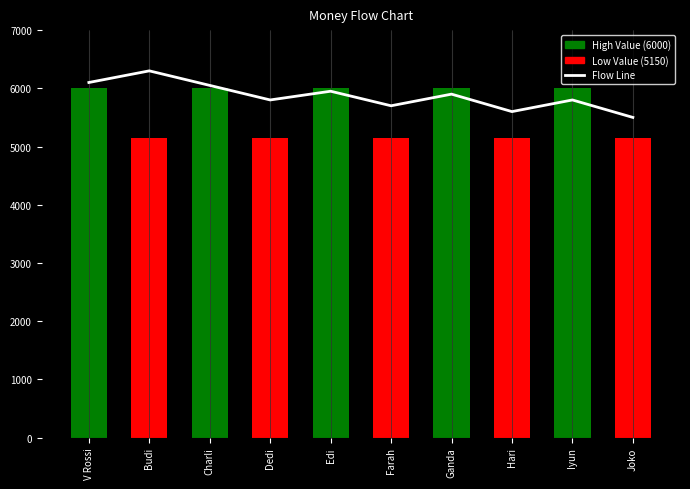

What is the label of the 5th bar from the left?

Edi